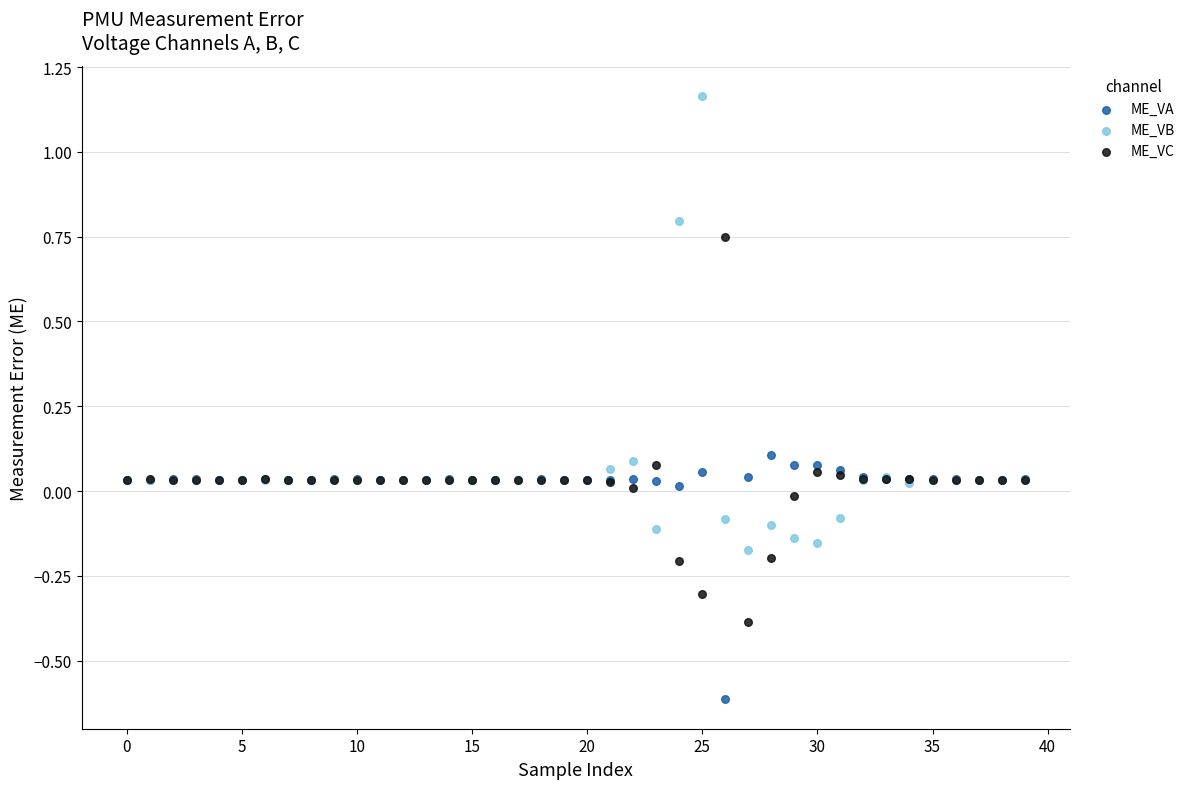

Which series contains the lowest Y value?

ME_VA